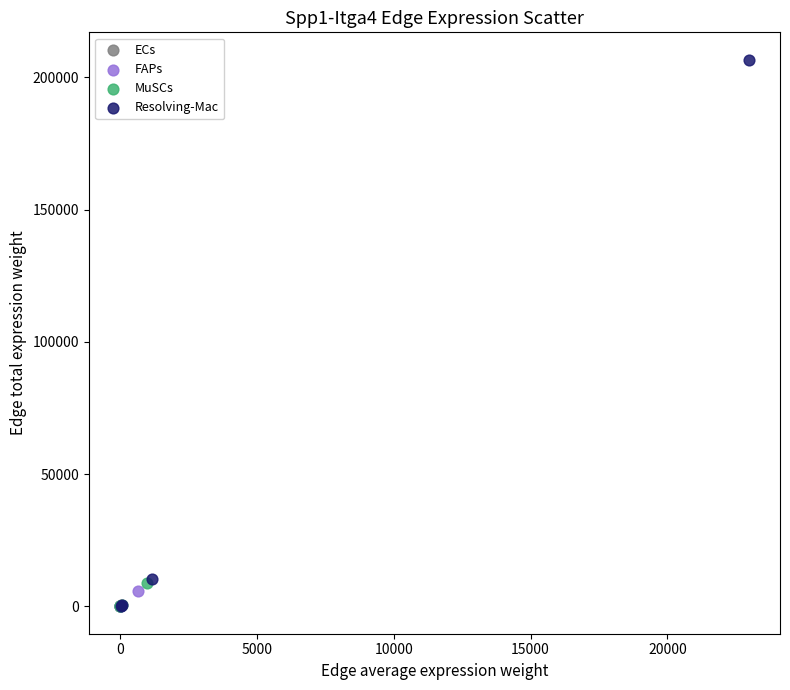

Which series has the widest spread of Y values?

Resolving-Mac